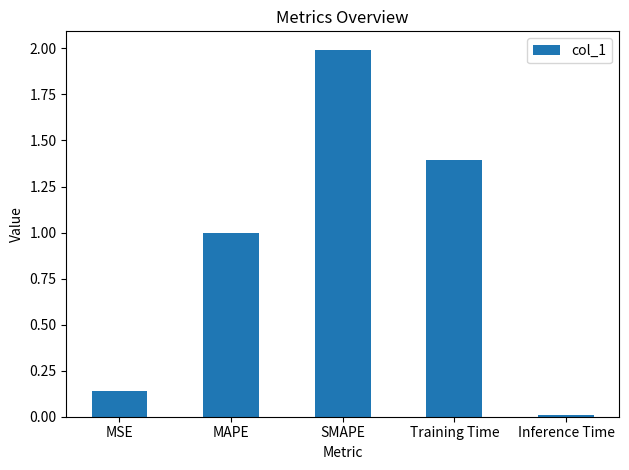

True or false: the data shows 0.0 at Inference Time.

True